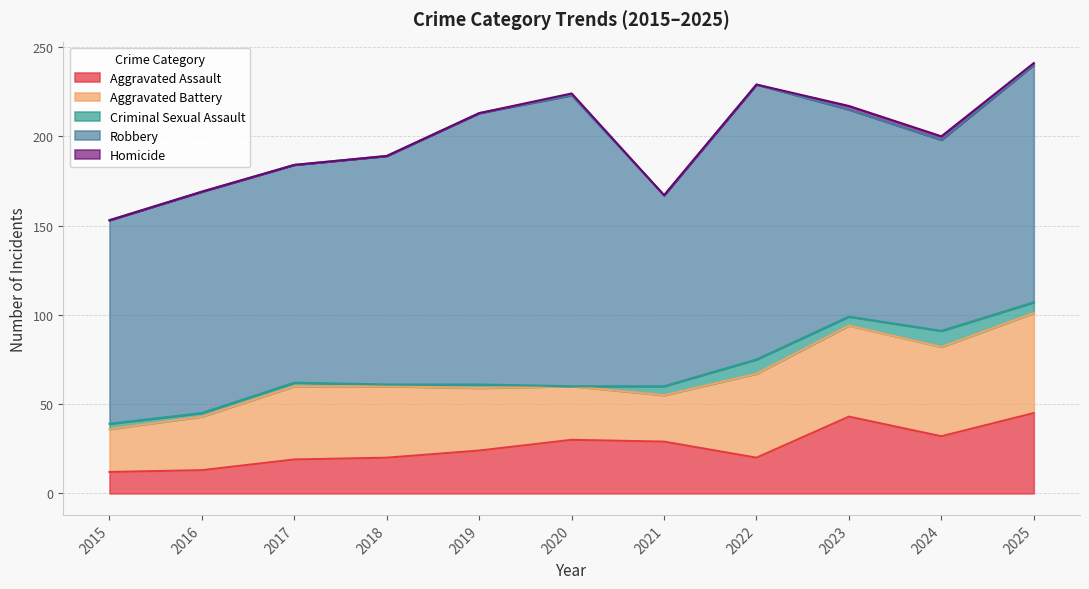

Which category has the lowest value across all series?

2020